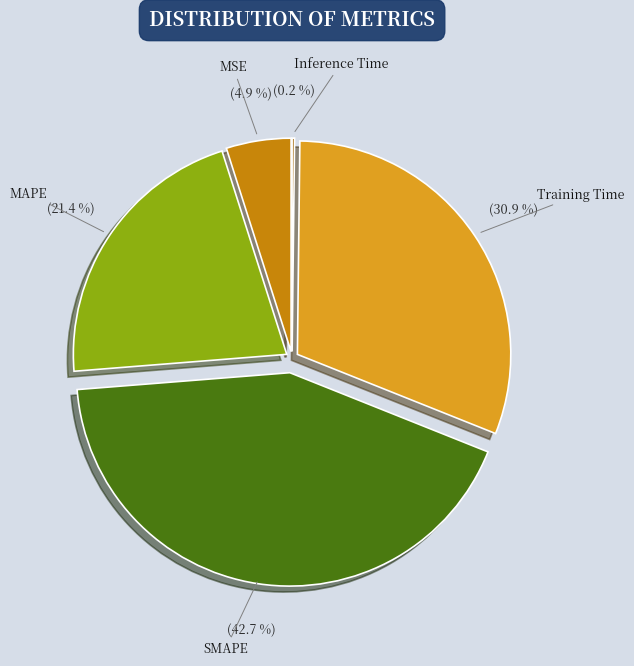

Is the sum of MAPE and MSE greater than half?

No